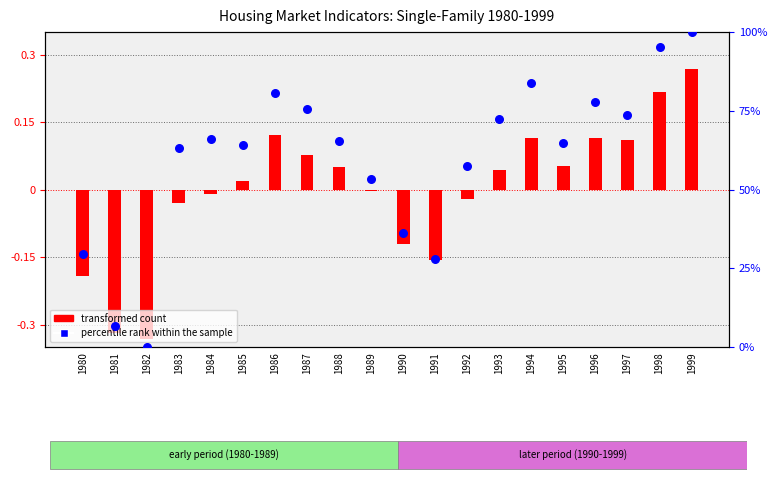

What is the total value across all series at 1990?

36.2